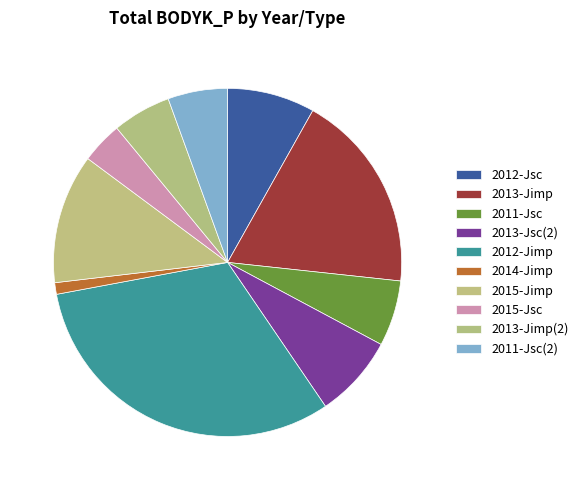

Which slice is the largest?

2012-Jimp